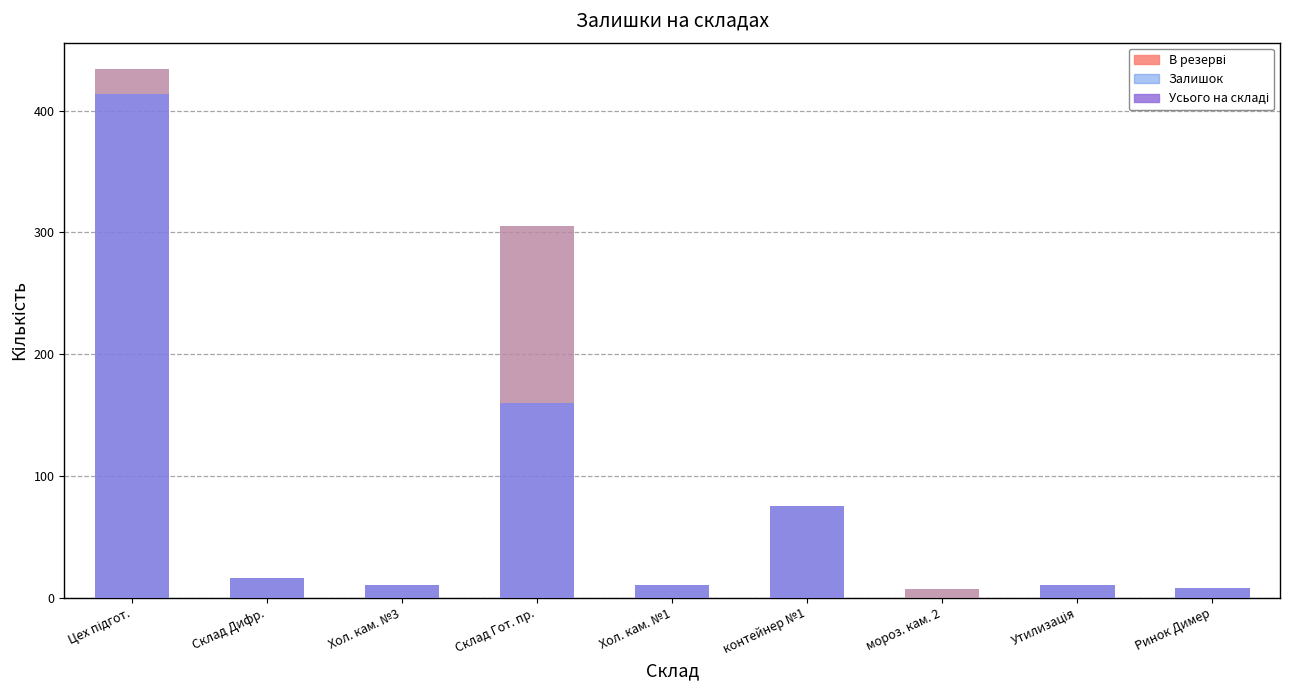

At which category is the sum across all series the highest?

Цех підгот.